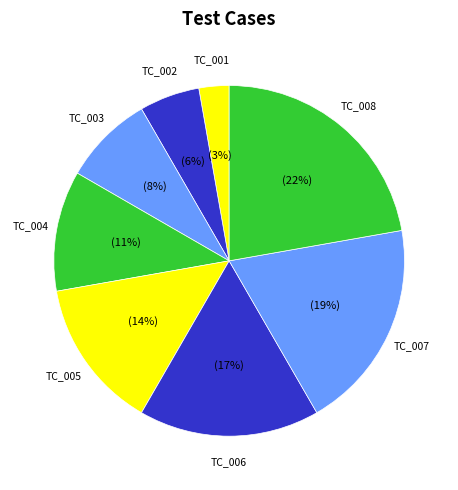

Which has a higher value, TC_008 or TC_004?

TC_008